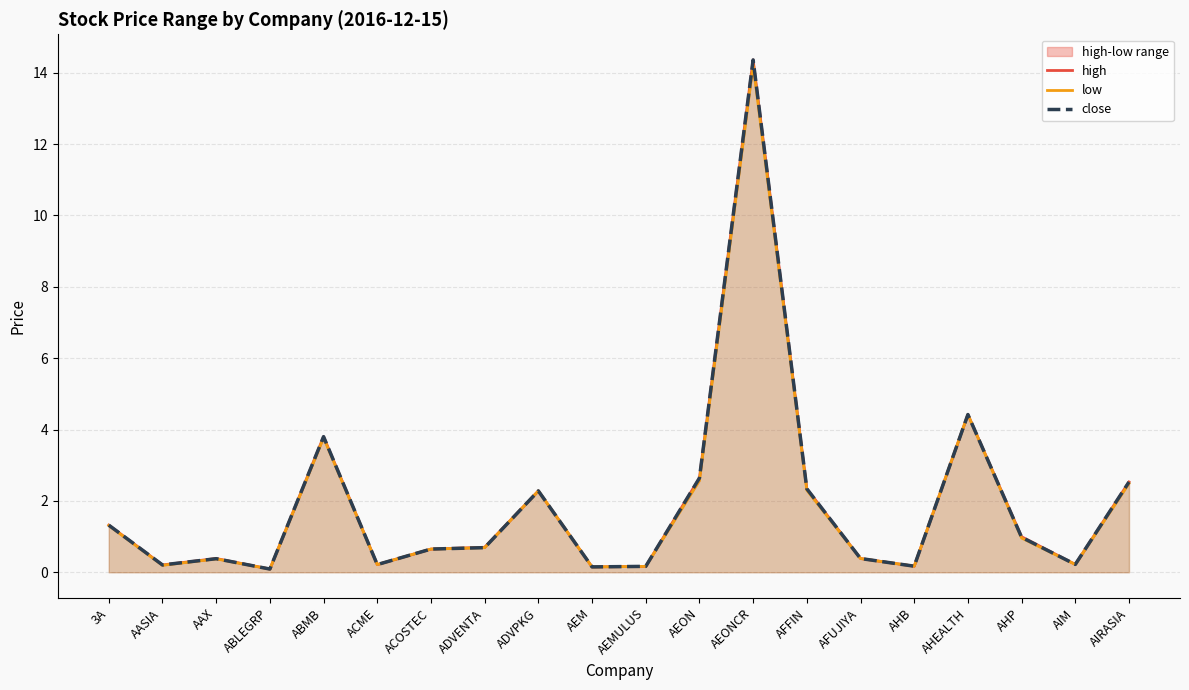

At which label is high closest to 7?

AHEALTH